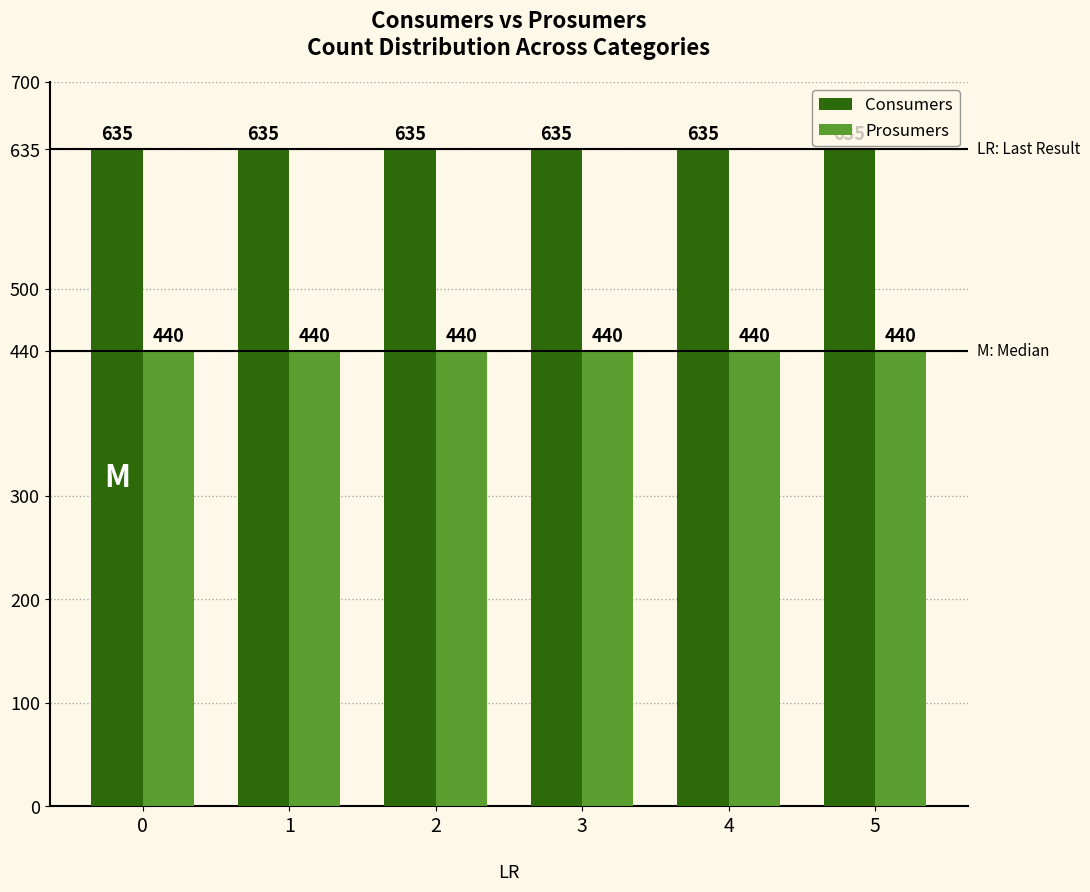

Reading left to right, what are all the values shown in this chart?

Consumers: 0=635	1=635	2=635	3=635	4=635	5=635
Prosumers: 0=440	1=440	2=440	3=440	4=440	5=440